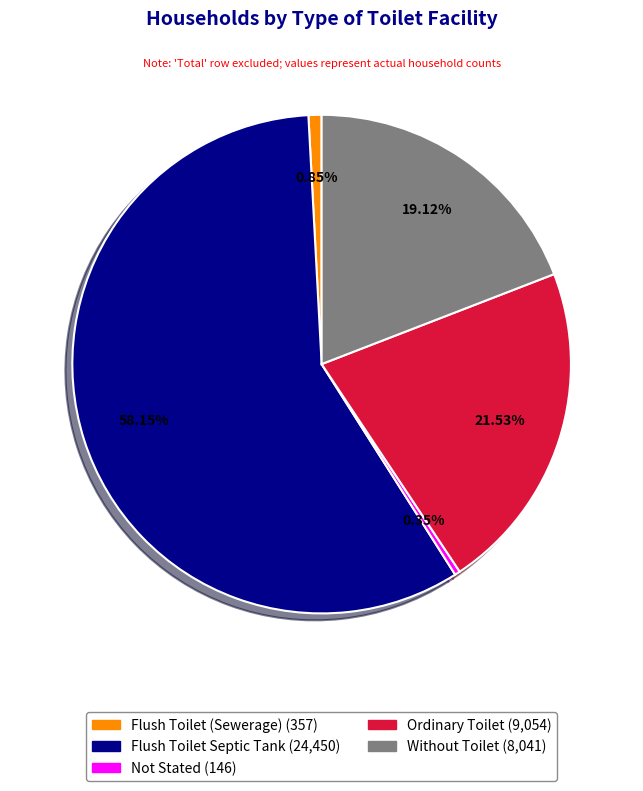

Which has a higher value, Without Toilet or Flush Toilet Septic Tank?

Flush Toilet Septic Tank